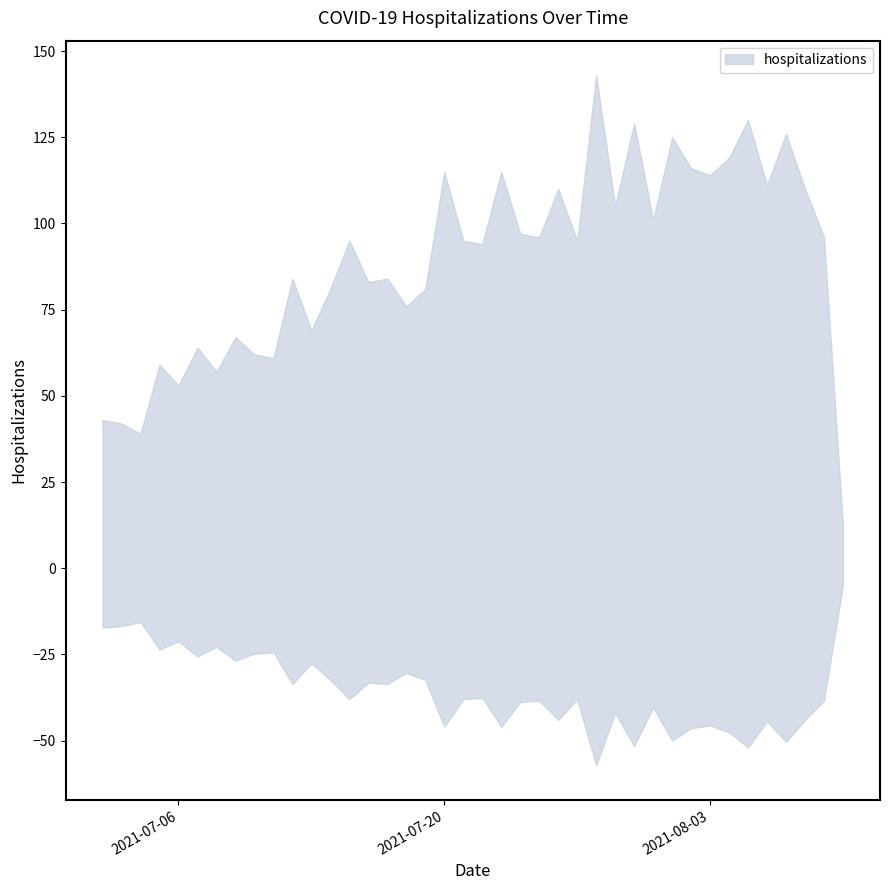

What is the value of the 31st point from the left?

125